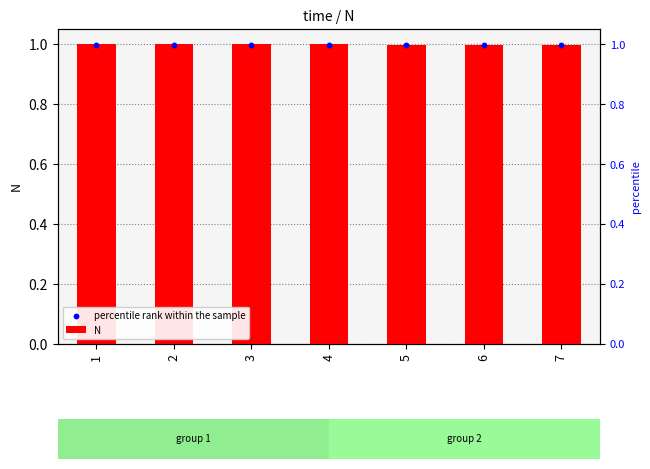

Which series reaches the maximum Y coordinate?

N